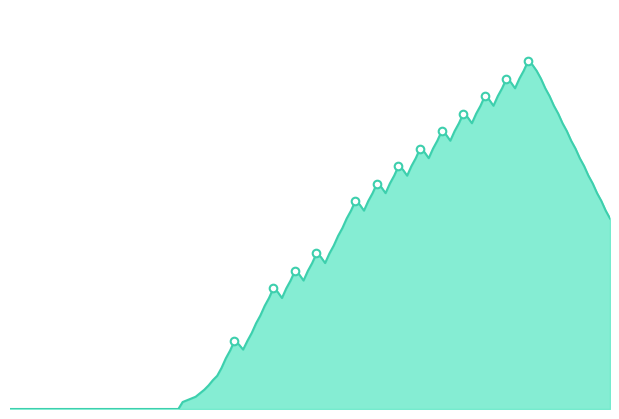

How many lines are shown in the chart?

1